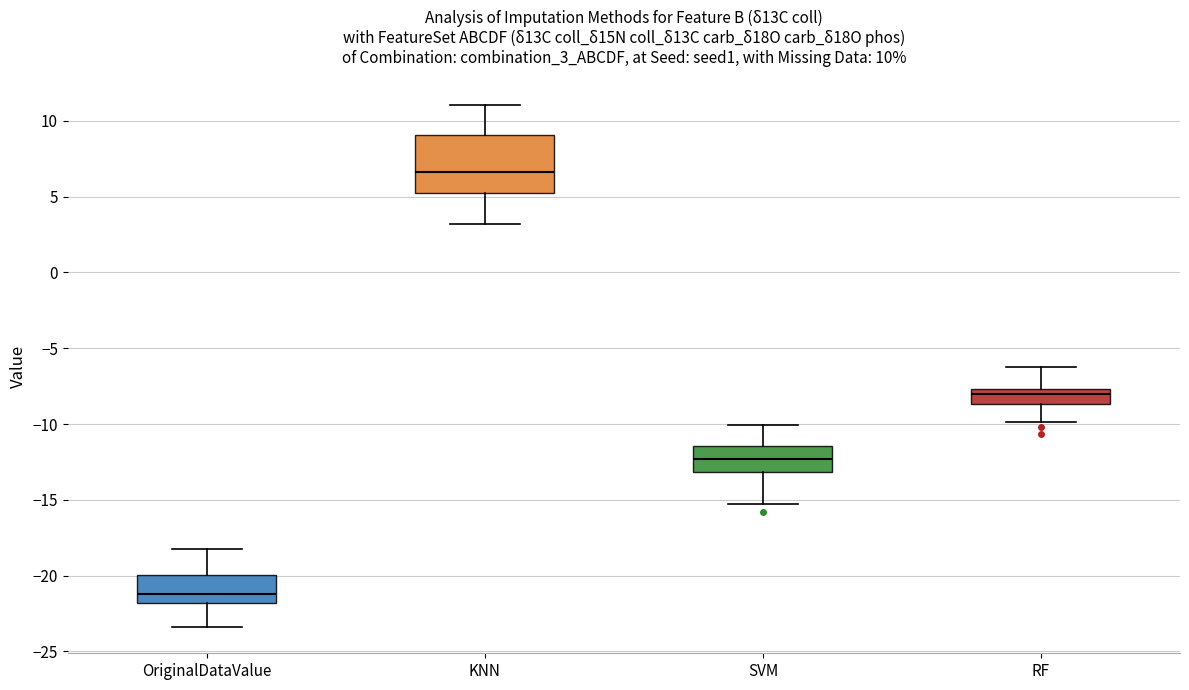

Which box's median line is the lowest?

OriginalDataValue